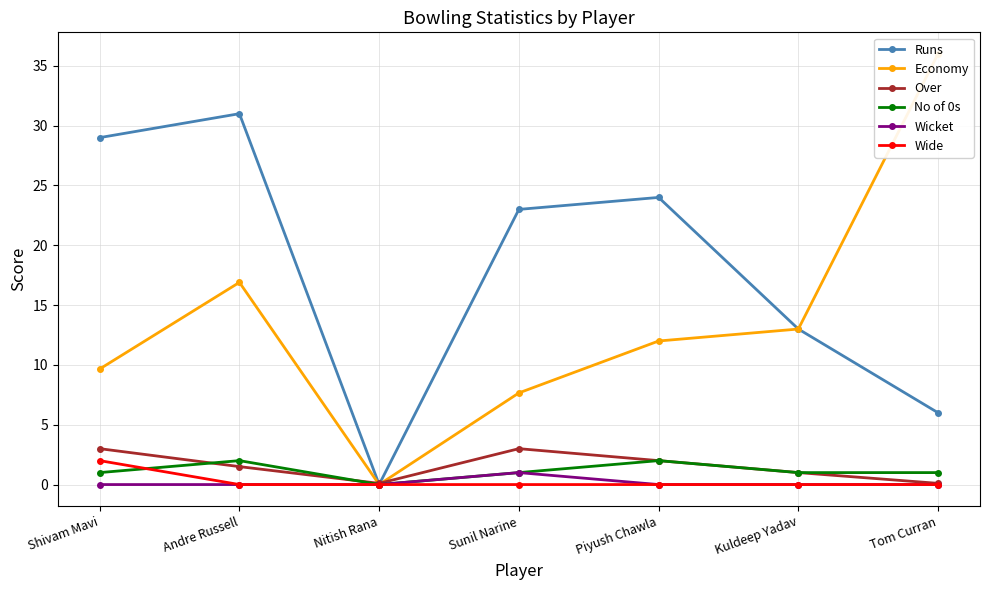

At which label does Over first exceed 1?

Shivam Mavi